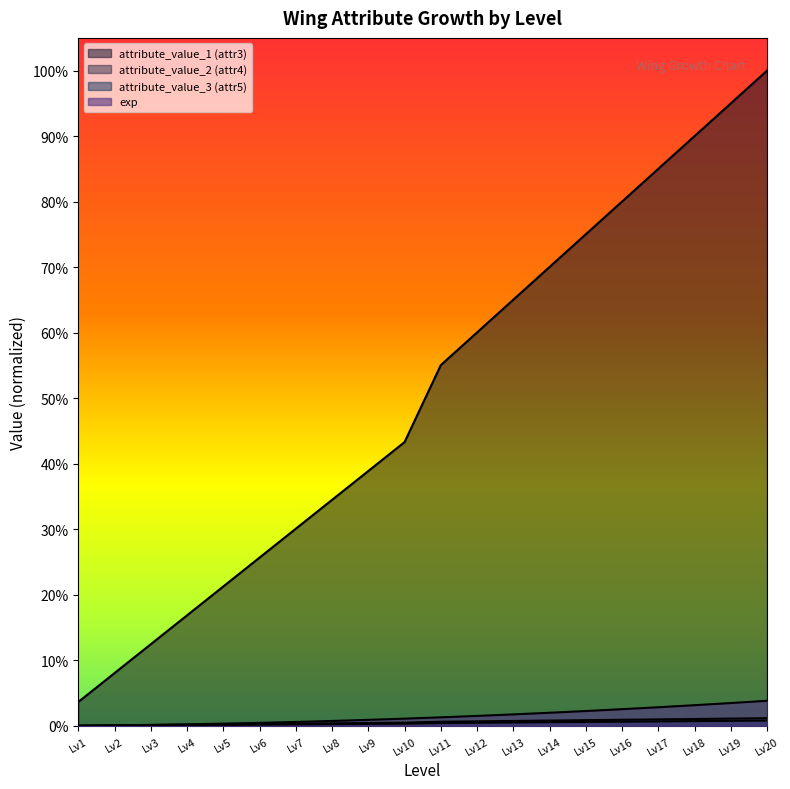

True or false: attribute_value_1 (attr3) has more than 0 interior local peaks.

False